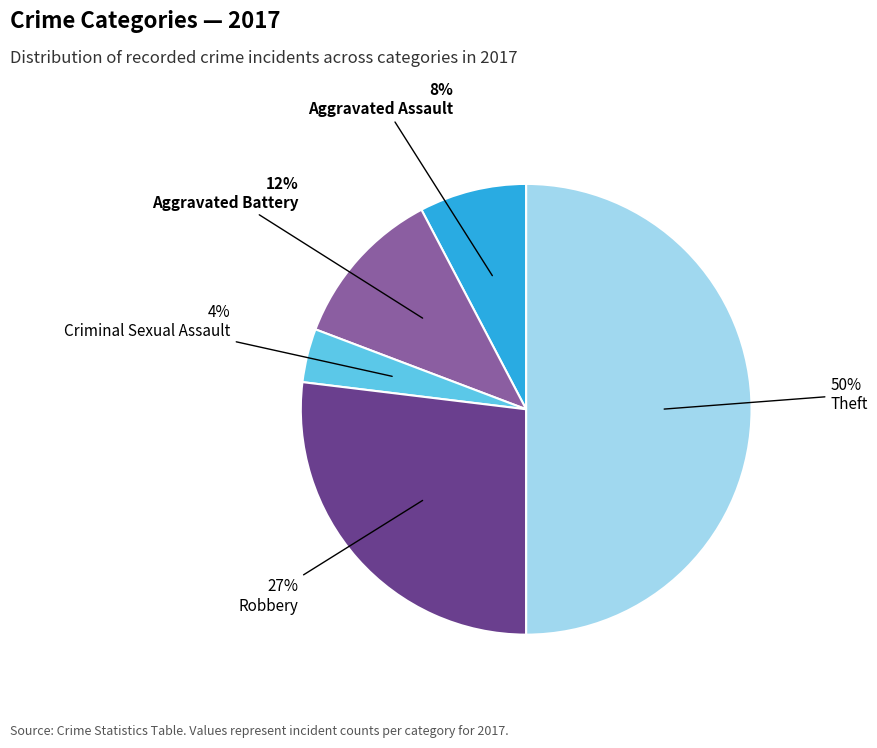

What percentage is the Robbery slice, to the nearest percent?

27%